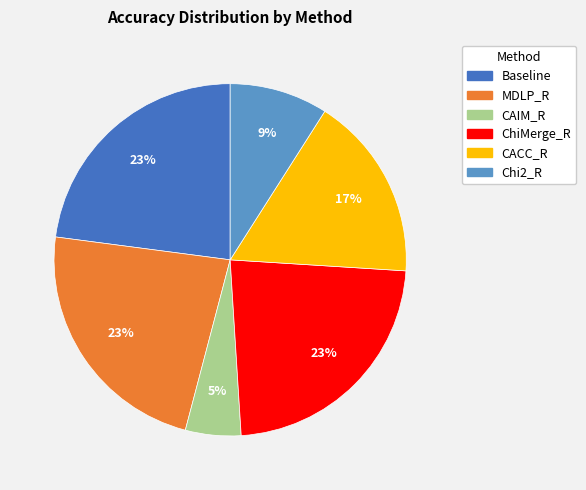

Is it true that MDLP_R is 12% of the pie?

False